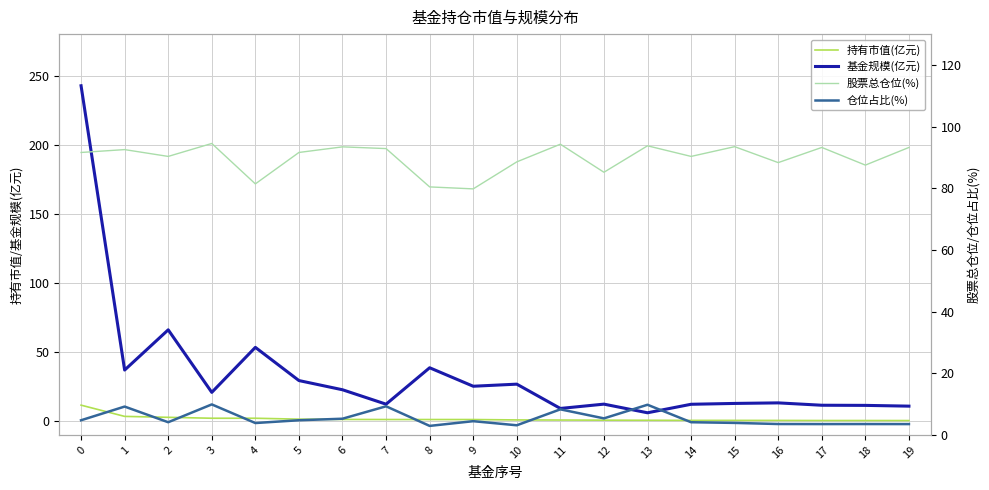

What is the total value across all series at 13?

110.1